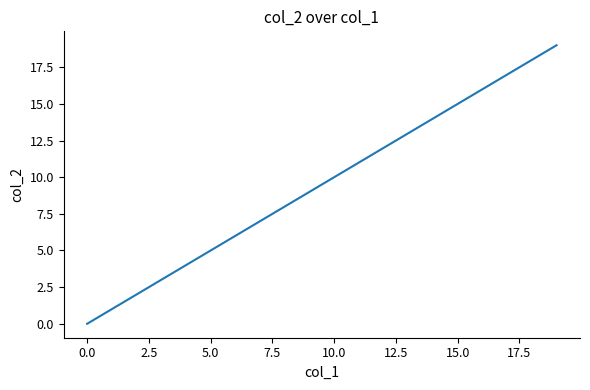

Reading right to left, extract all data points from this chart.

19	18	17	16	15	14	13	12	11	10	9	8	7	6	5	4	3	2	1	0